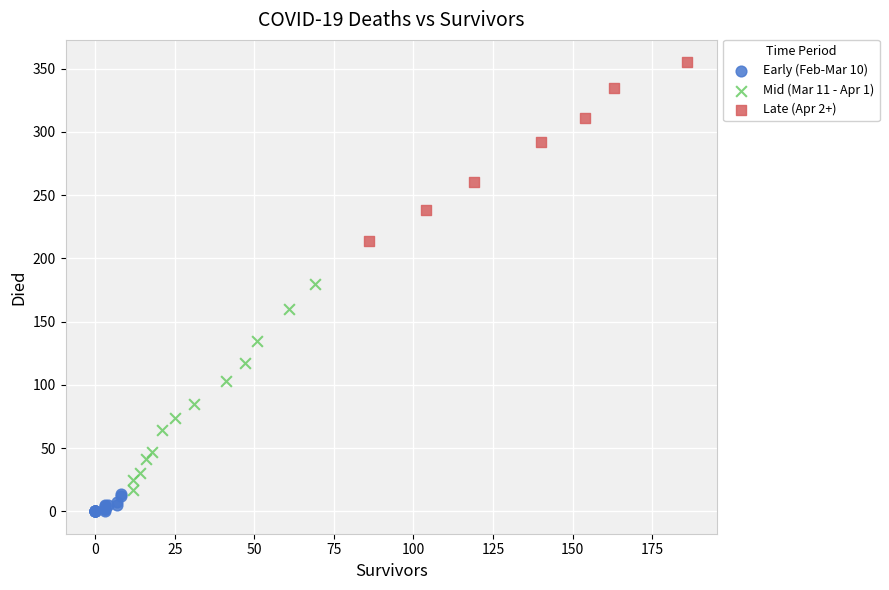

Which series reaches the maximum Y coordinate?

Late (Apr 2+)